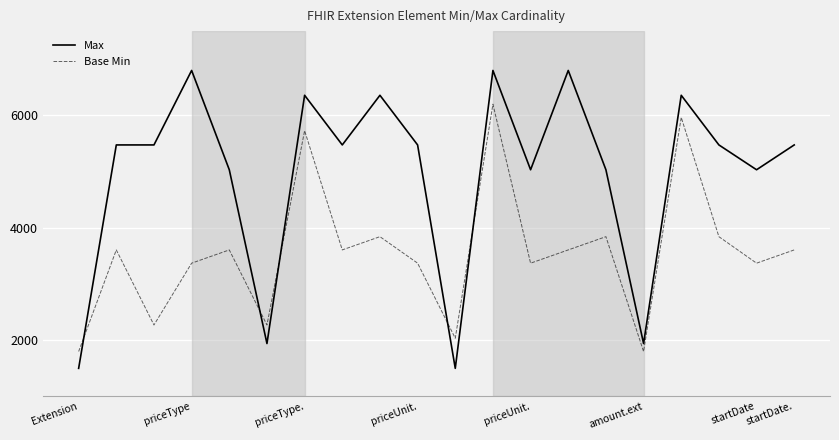

How many interior local valleys does the Base Min series have?

7